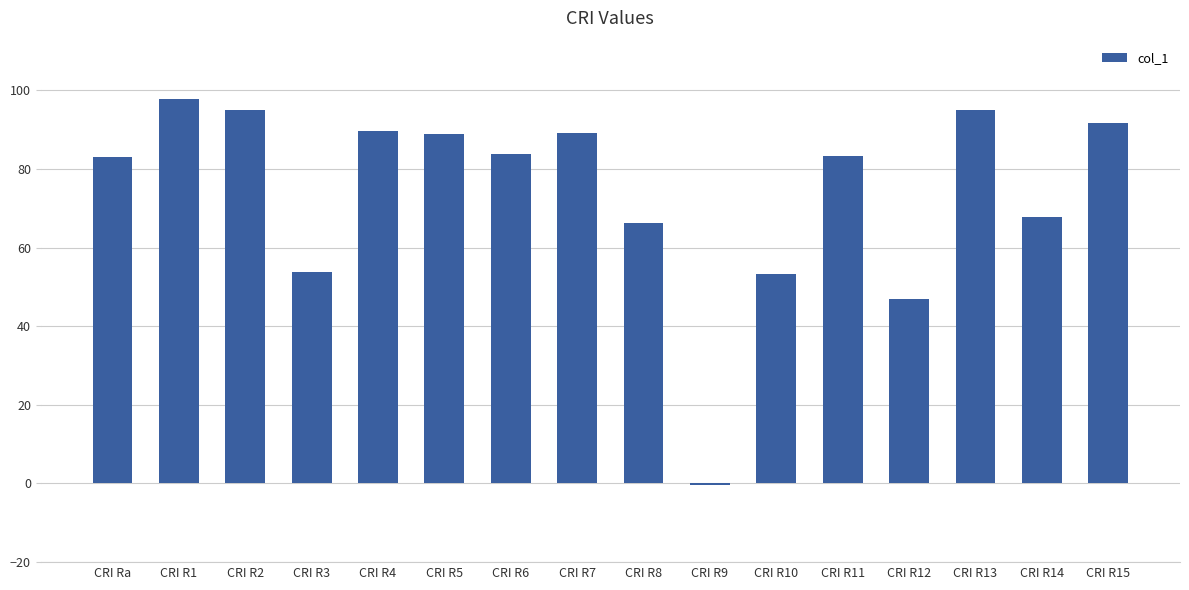

The value at CRI R8 is 25.7. True or false?

False